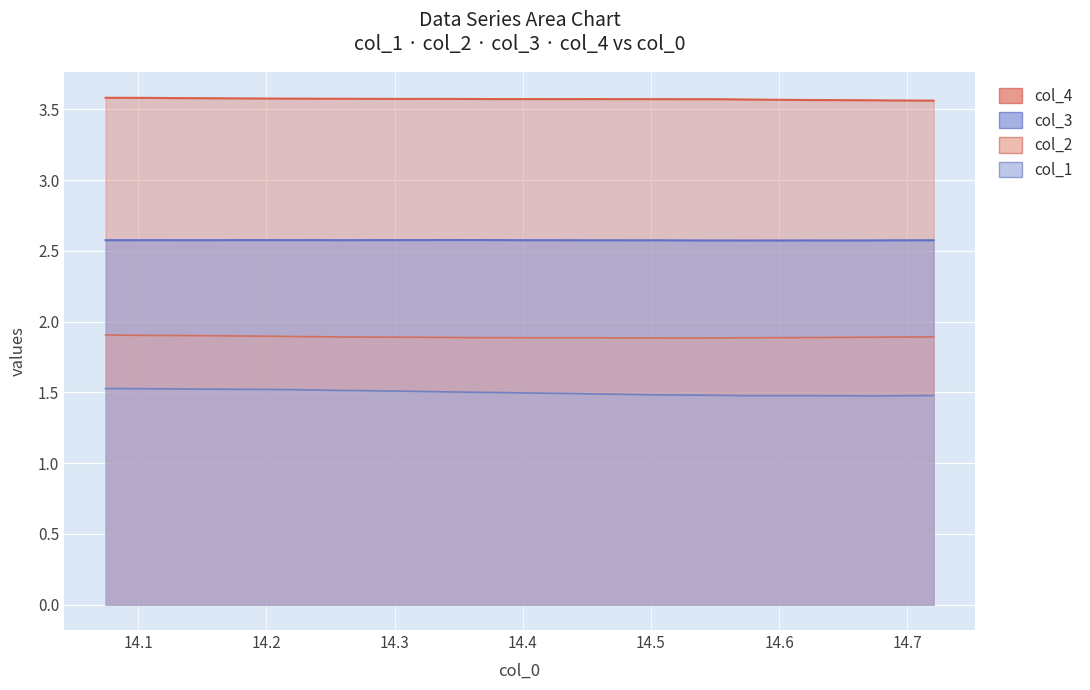

How many col_2 values are between 1 and 2?

40